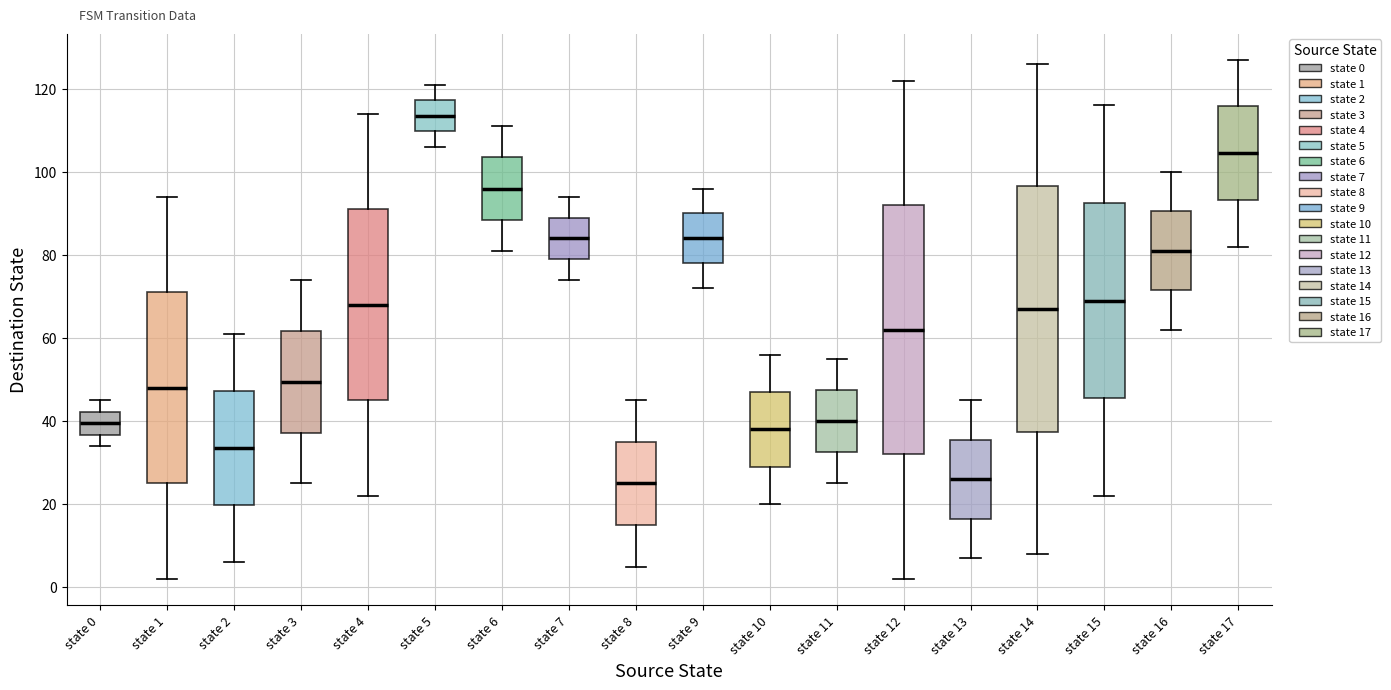

Reading left to right, transcribe this box plot: for each box, give where its median line is, the range the box spans, and where its two whiskers end, as read against the y-axis. The values are not printed on the chart, so give them approximately, as read against the axis.

state 0: median 40, box 36 to 42, whiskers 34 to 46
state 1: median 48, box 26 to 72, whiskers 2 to 94
state 2: median 34, box 20 to 48, whiskers 6 to 62
state 3: median 50, box 38 to 62, whiskers 26 to 74
state 4: median 68, box 46 to 92, whiskers 22 to 114
state 5: median 114, box 110 to 118, whiskers 106 to 122
state 6: median 96, box 88 to 104, whiskers 82 to 112
state 7: median 84, box 80 to 90, whiskers 74 to 94
state 8: median 26, box 16 to 36, whiskers 6 to 46
state 9: median 84, box 78 to 90, whiskers 72 to 96
state 10: median 38, box 30 to 48, whiskers 20 to 56
state 11: median 40, box 32 to 48, whiskers 26 to 56
state 12: median 62, box 32 to 92, whiskers 2 to 122
state 13: median 26, box 16 to 36, whiskers 8 to 46
state 14: median 68, box 38 to 96, whiskers 8 to 126
state 15: median 70, box 46 to 92, whiskers 22 to 116
state 16: median 82, box 72 to 90, whiskers 62 to 100
state 17: median 104, box 94 to 116, whiskers 82 to 128